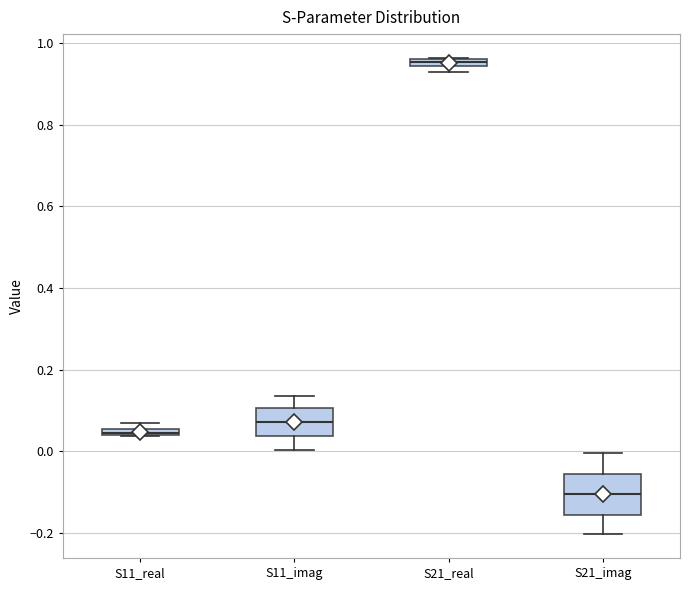

Which box's median line is the lowest?

S21_imag